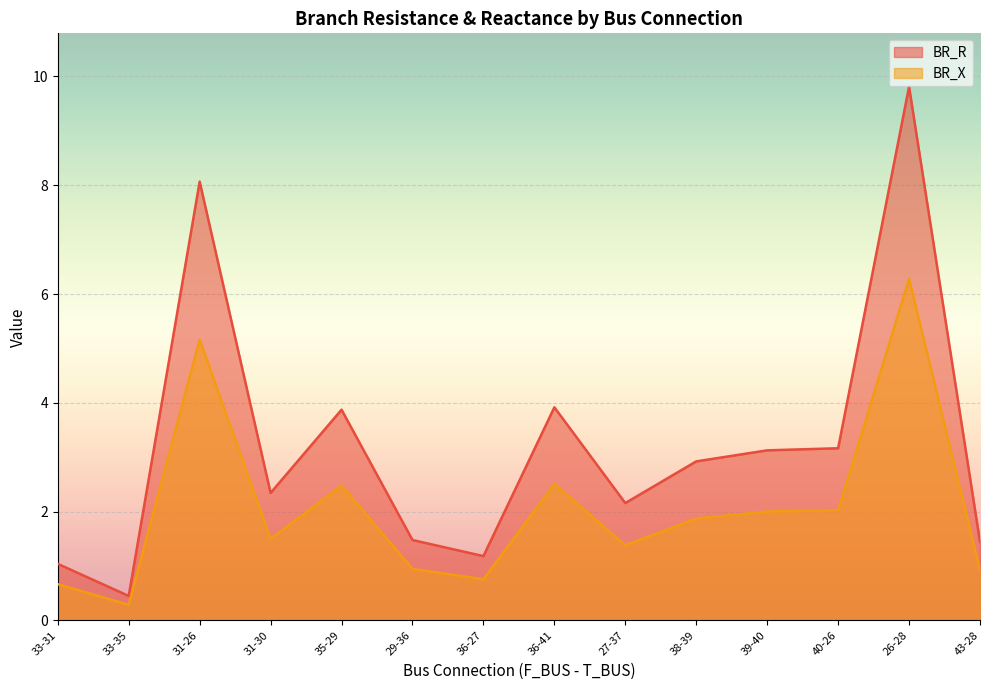

Does the chart display data point markers on the line(s)?

No